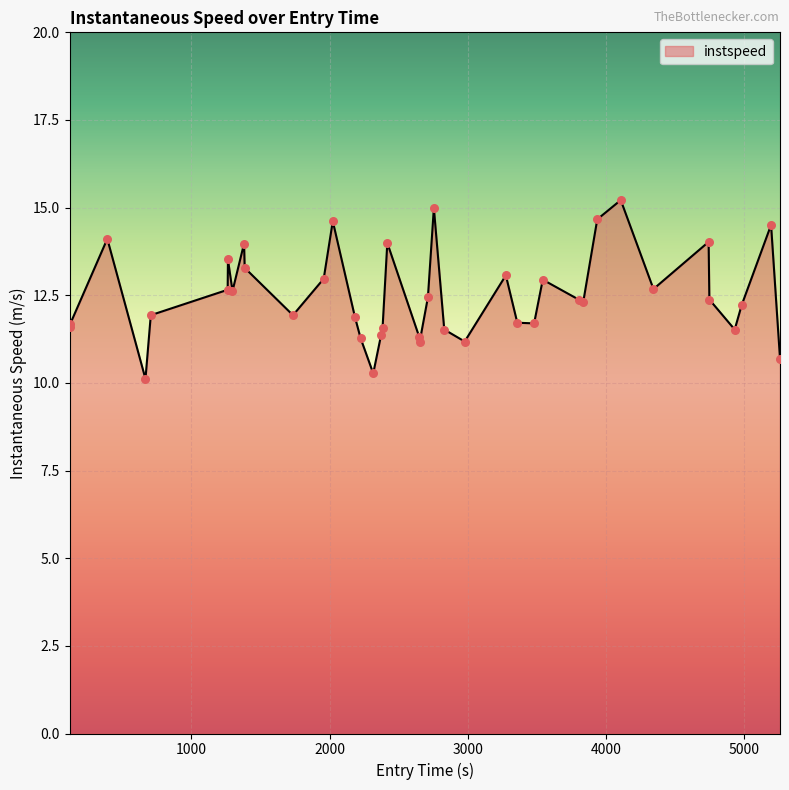

What is the difference between the maximum and minimum values?

5.1